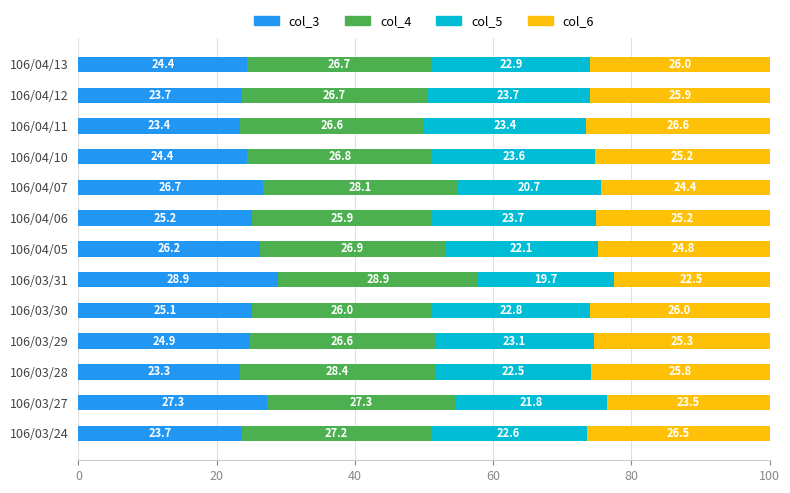

What is the highest value of the col_3 series?

28.9